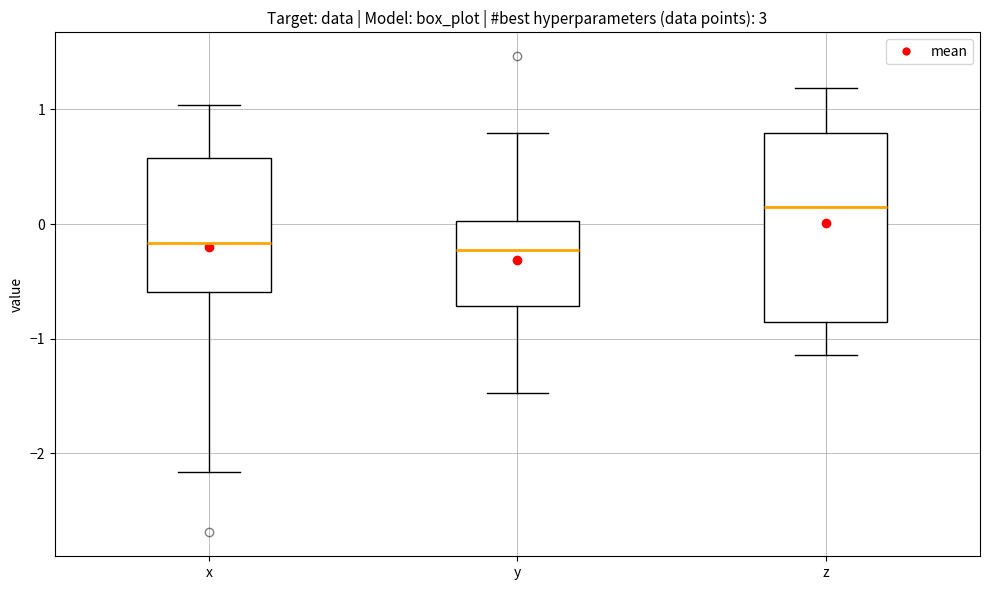

Reading left to right, read every box against the y-axis: the position of its median line, the range the box covers, and the ends of its whiskers. The values are not printed on the chart, so give them approximately, as read against the axis.

x: median -0.2, box -0.6 to 0.6, whiskers -2.2 to 1.0
y: median -0.2, box -0.7 to 0.0, whiskers -1.5 to 0.8
z: median 0.2, box -0.9 to 0.8, whiskers -1.1 to 1.2